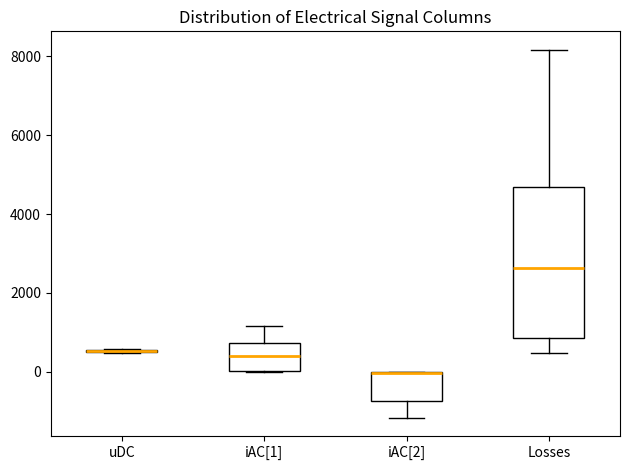

Where does the median line of the box for iAC[1] sit on the y-axis? The values are not printed on the chart, so give them approximately, as read against the axis.

400